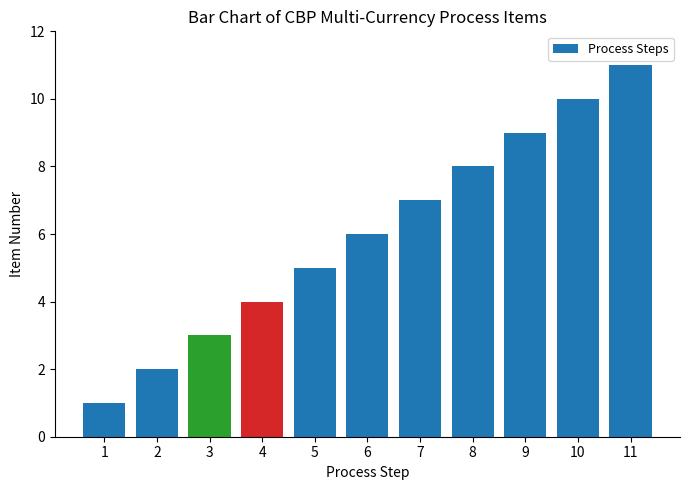

Which has a higher value, 11 or 8?

11